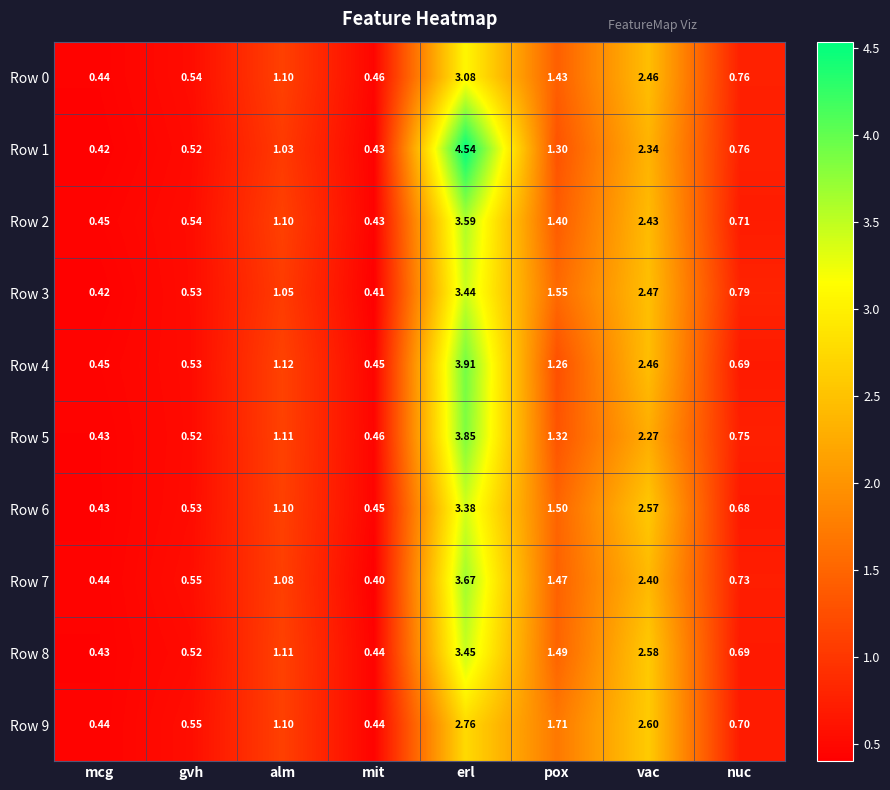

At which category is the sum across all series the highest?

erl